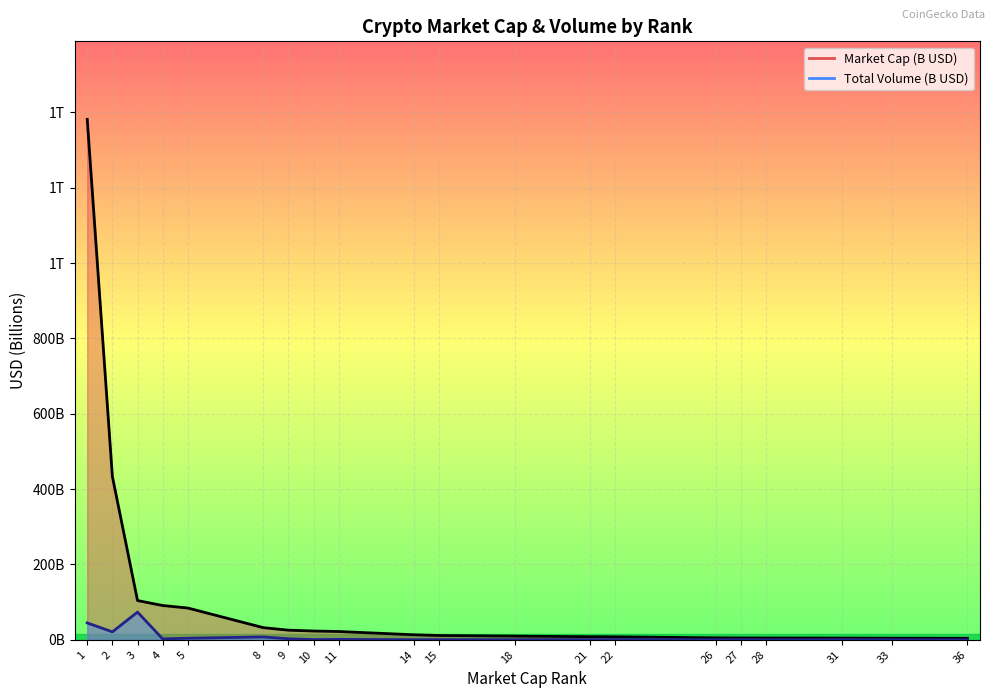

What are all the series names shown in the legend?

market_cap, total_volume